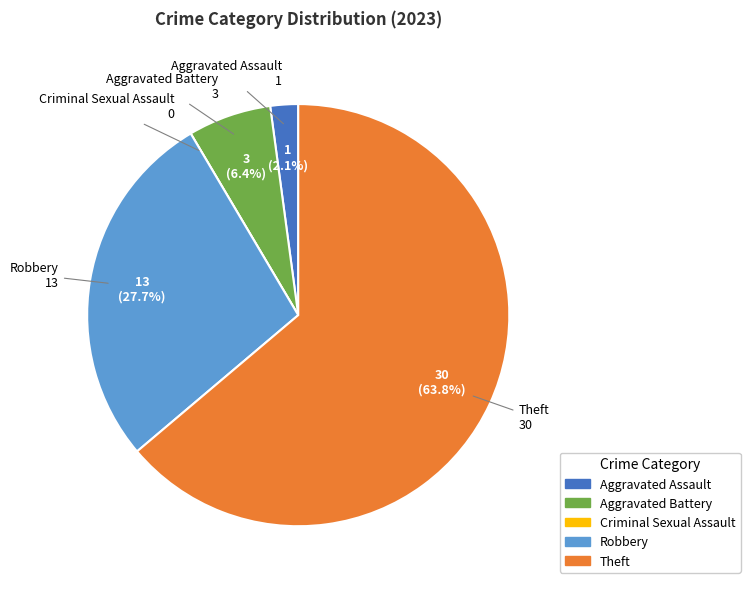

What is the total percentage of Aggravated Assault and Aggravated Battery?

8.5%